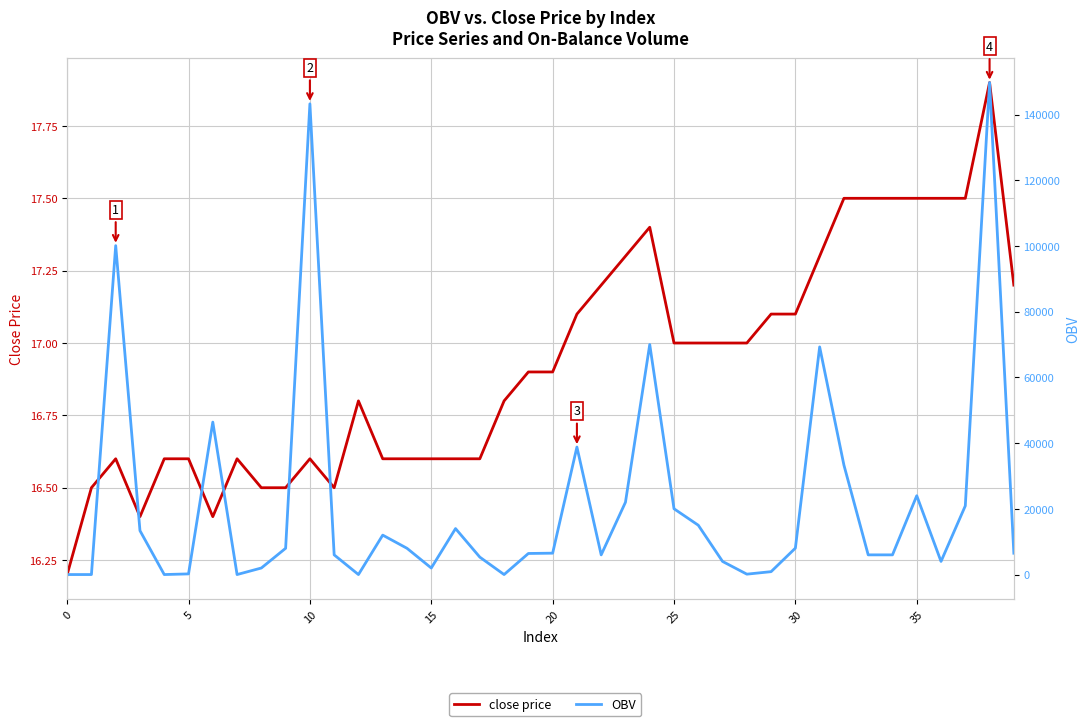

How many times do OBV and close price cross each other?

9